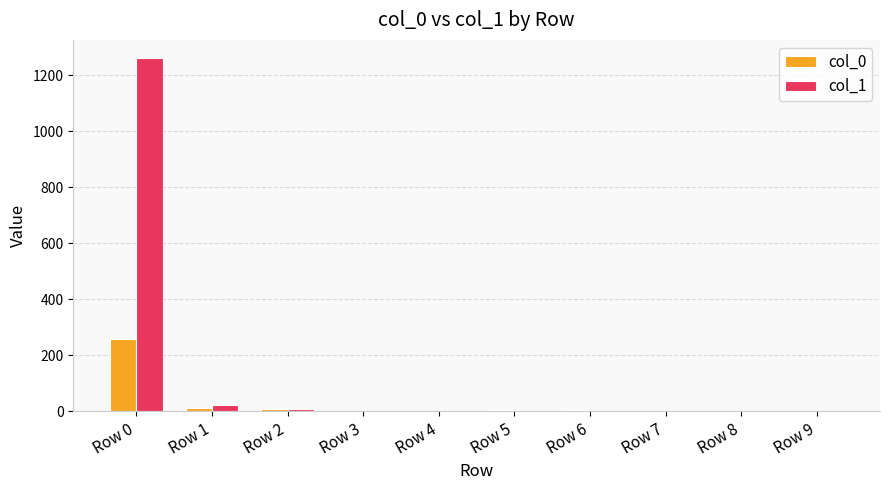

Which series has the largest total across all categories?

col_1